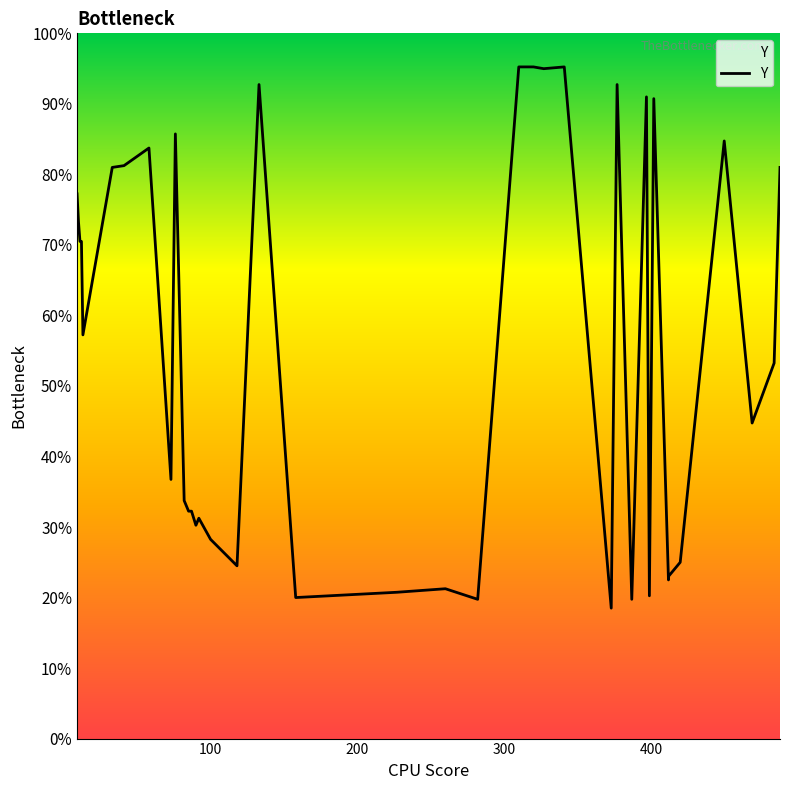

Is this an area chart (filled region under the line)?

No